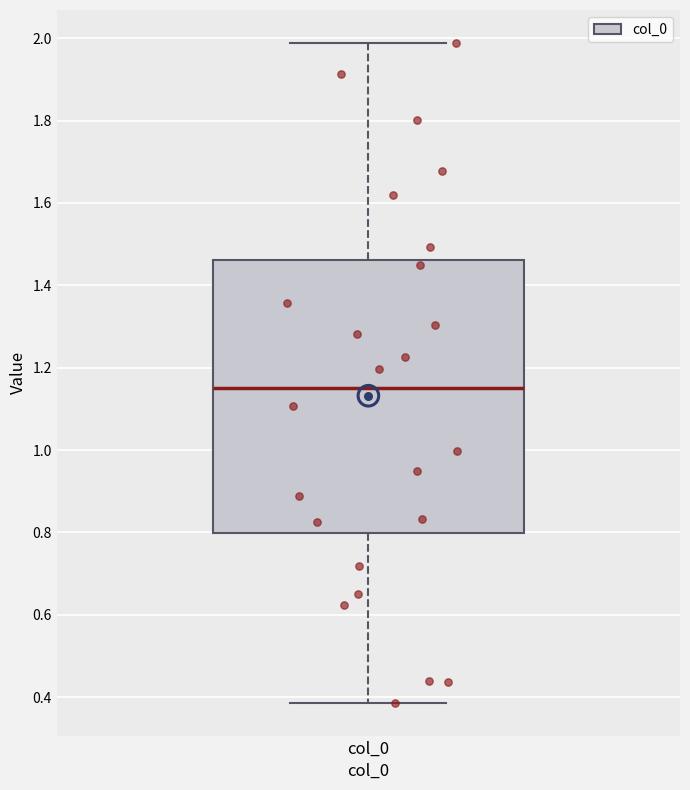

Where does the median line of the box for col_0 sit on the y-axis? The values are not printed on the chart, so give them approximately, as read against the axis.

1.16